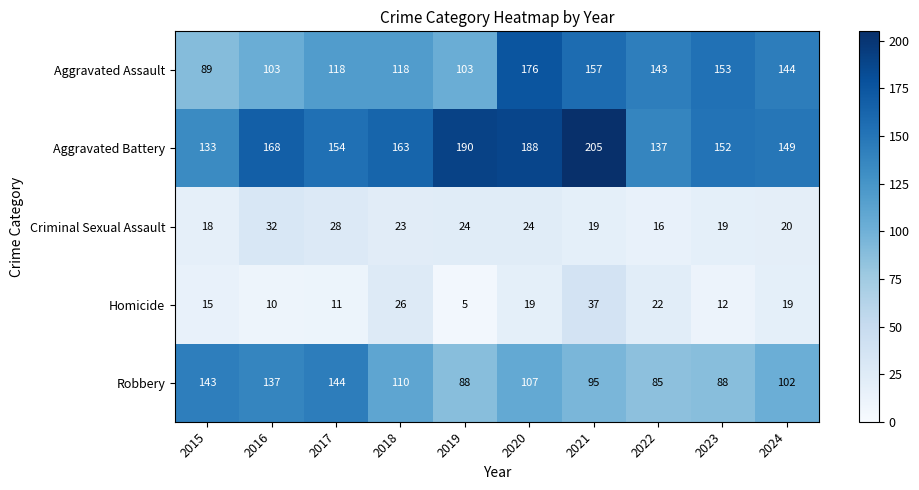

What is the spread (max minus min) of values at 2024?

130